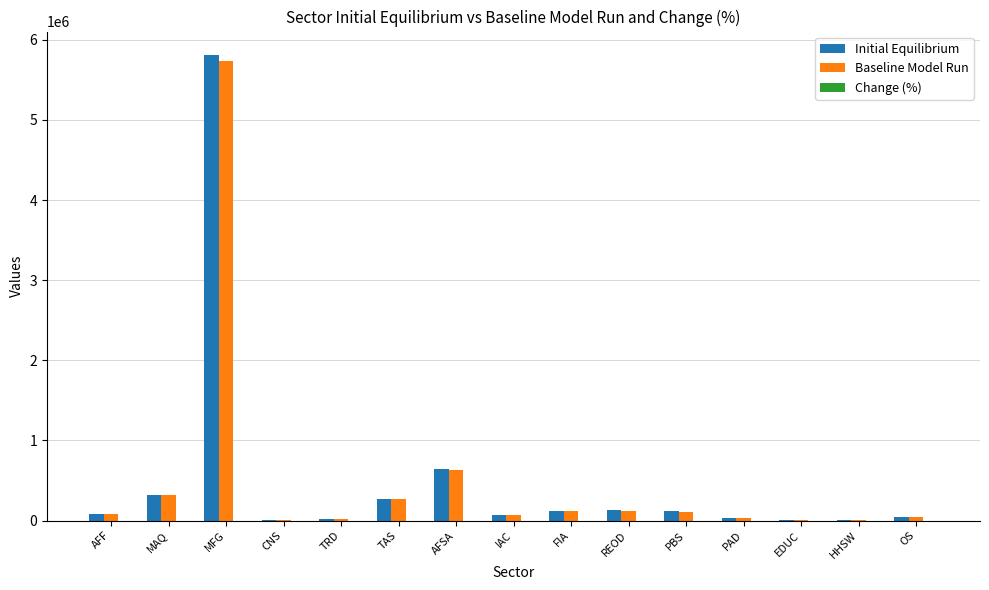

True or false: Initial Equilibrium has a value of 317789.4 at MAQ.

True